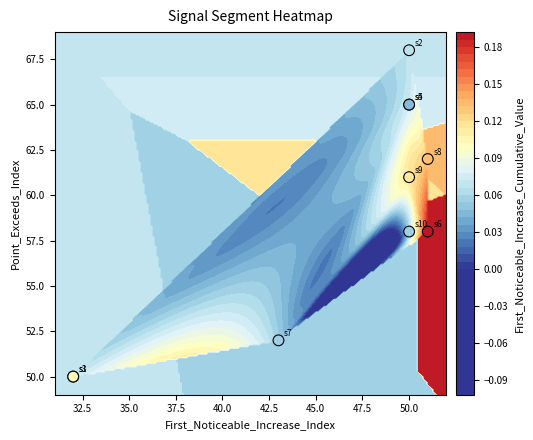

What is the sum of all values?

589